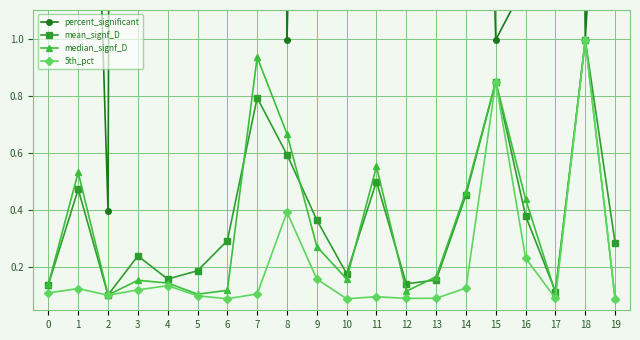

Reading left to right, list all the values displayed in this chart.

percent_significant: 1.8	3.8	0.4	32.7	23.5	2.0	3.0	17.9	1.0	5.4	31.7	54.2	5.8	1.8	4.6	1.0	1.2	12.5	1.0	2.8
mean_signf_D: 0.1	0.5	0.1	0.2	0.2	0.2	0.3	0.8	0.6	0.4	0.2	0.5	0.1	0.2	0.5	0.8	0.4	0.1	1.0	0.3
median_signf_D: 0.1	0.5	0.1	0.2	0.1	0.1	0.1	0.9	0.7	0.3	0.2	0.6	0.1	0.2	0.5	0.8	0.4	0.1	1.0	0.1
5th_pct: 0.1	0.1	0.1	0.1	0.1	0.1	0.1	0.1	0.4	0.2	0.1	0.1	0.1	0.1	0.1	0.8	0.2	0.1	1.0	0.1